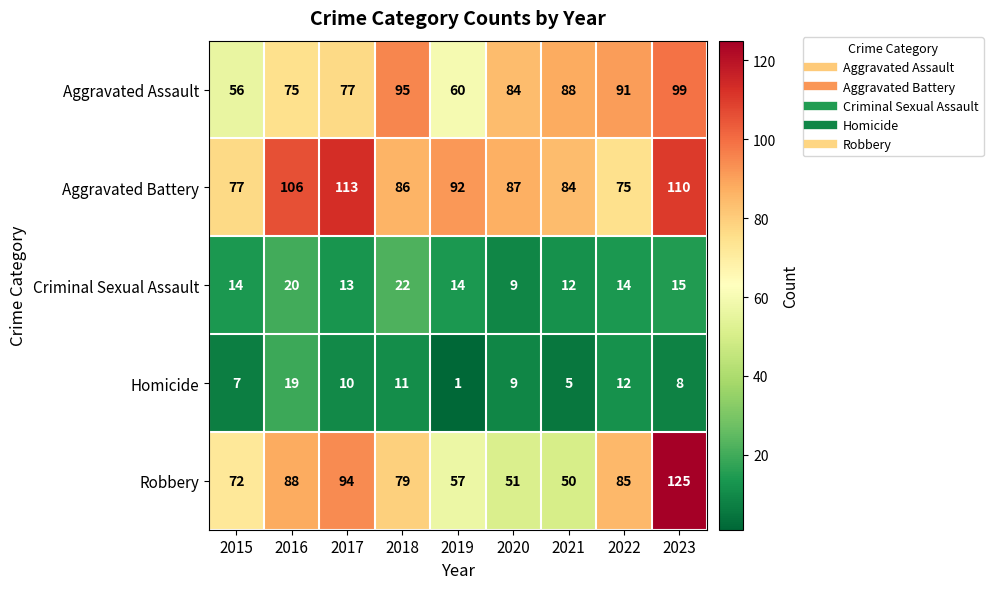

Which series has the largest total across all categories?

Aggravated Battery